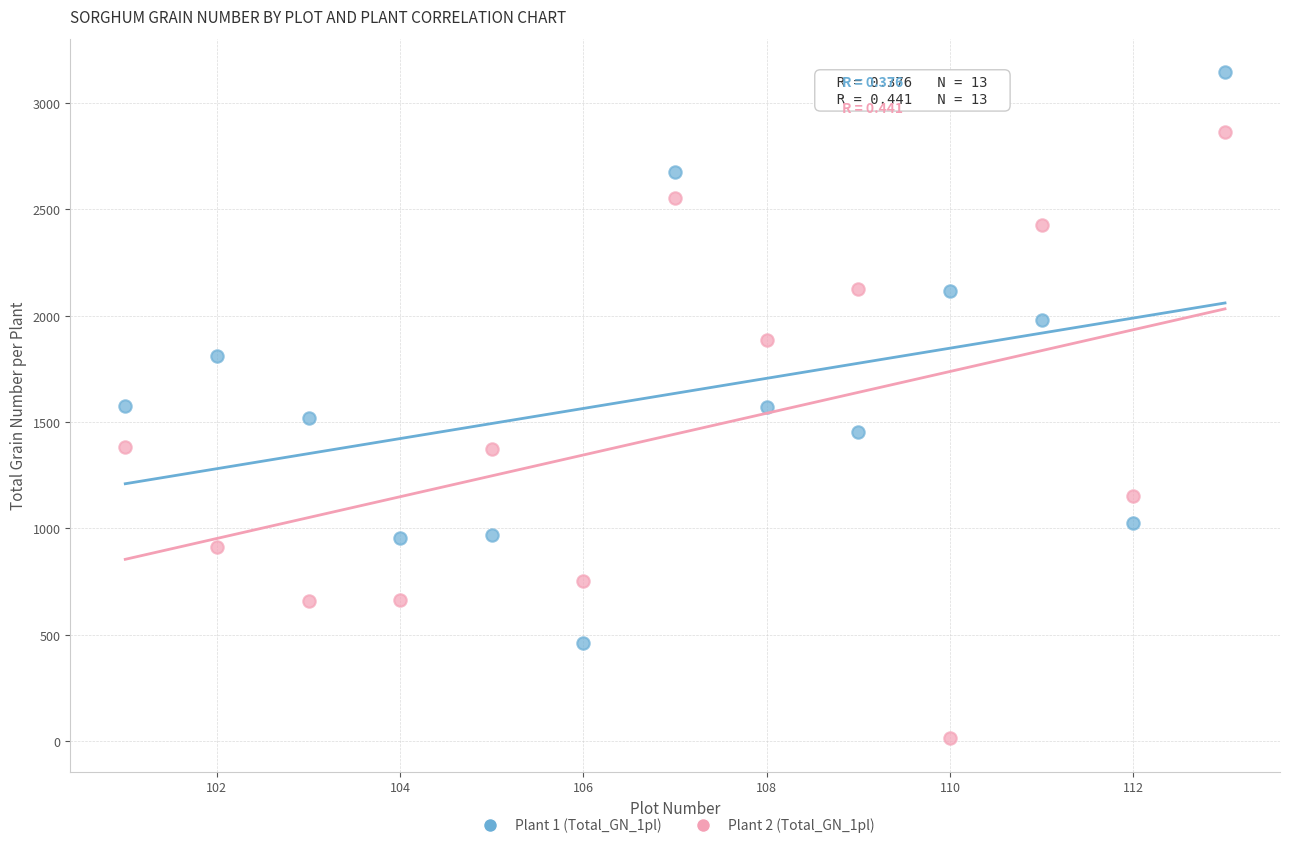

Across all data points, what is the range of X values (max minus min)?

12.0